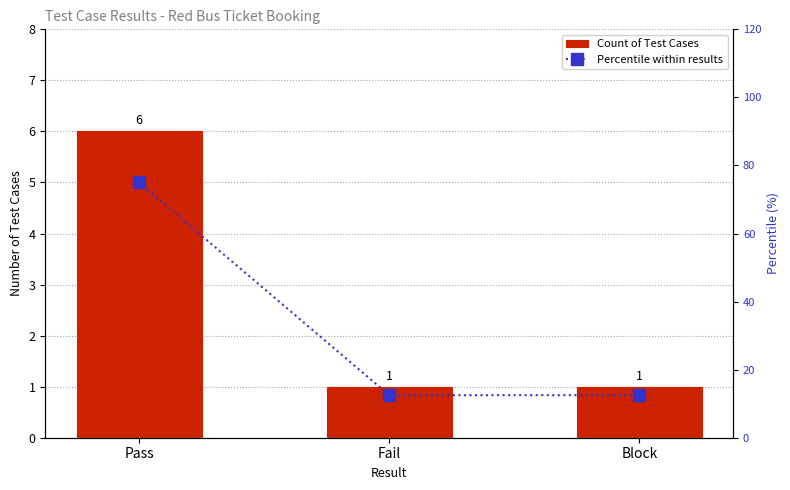

At which category is the sum across all series the highest?

Pass